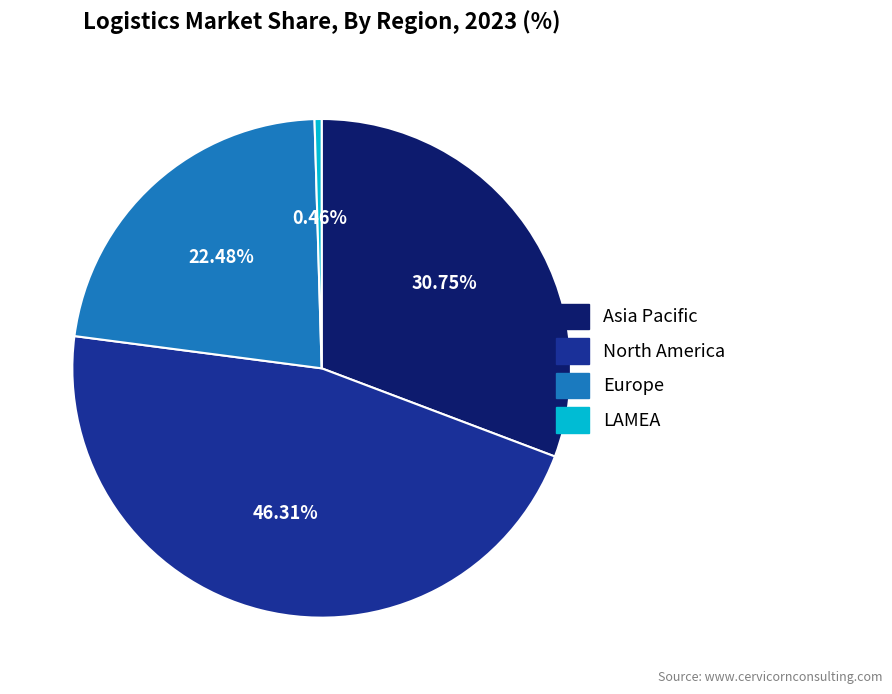

Which category has the smallest portion of the pie?

LAMEA